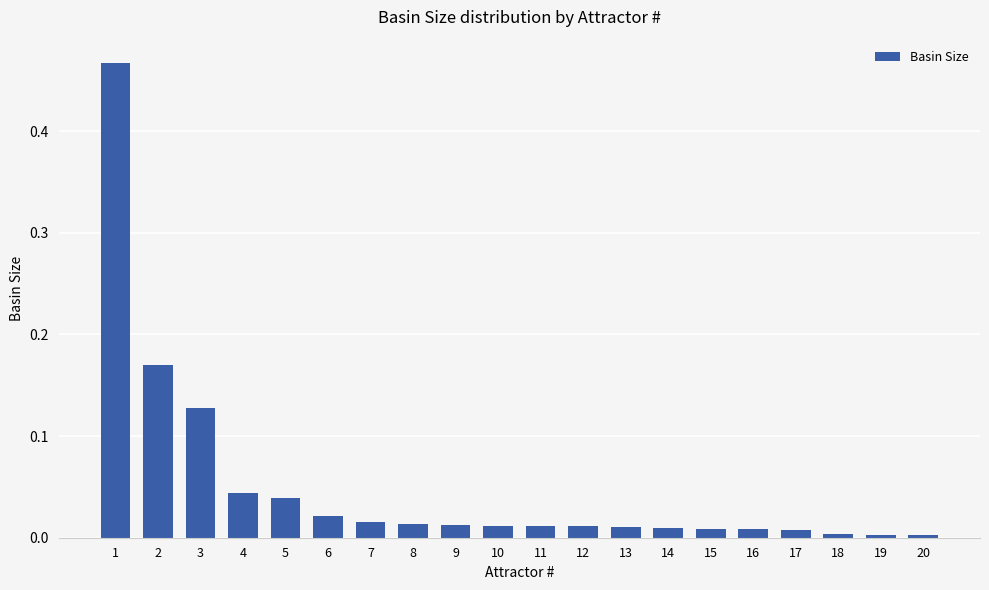

The value at 5 is 0.0. True or false?

True